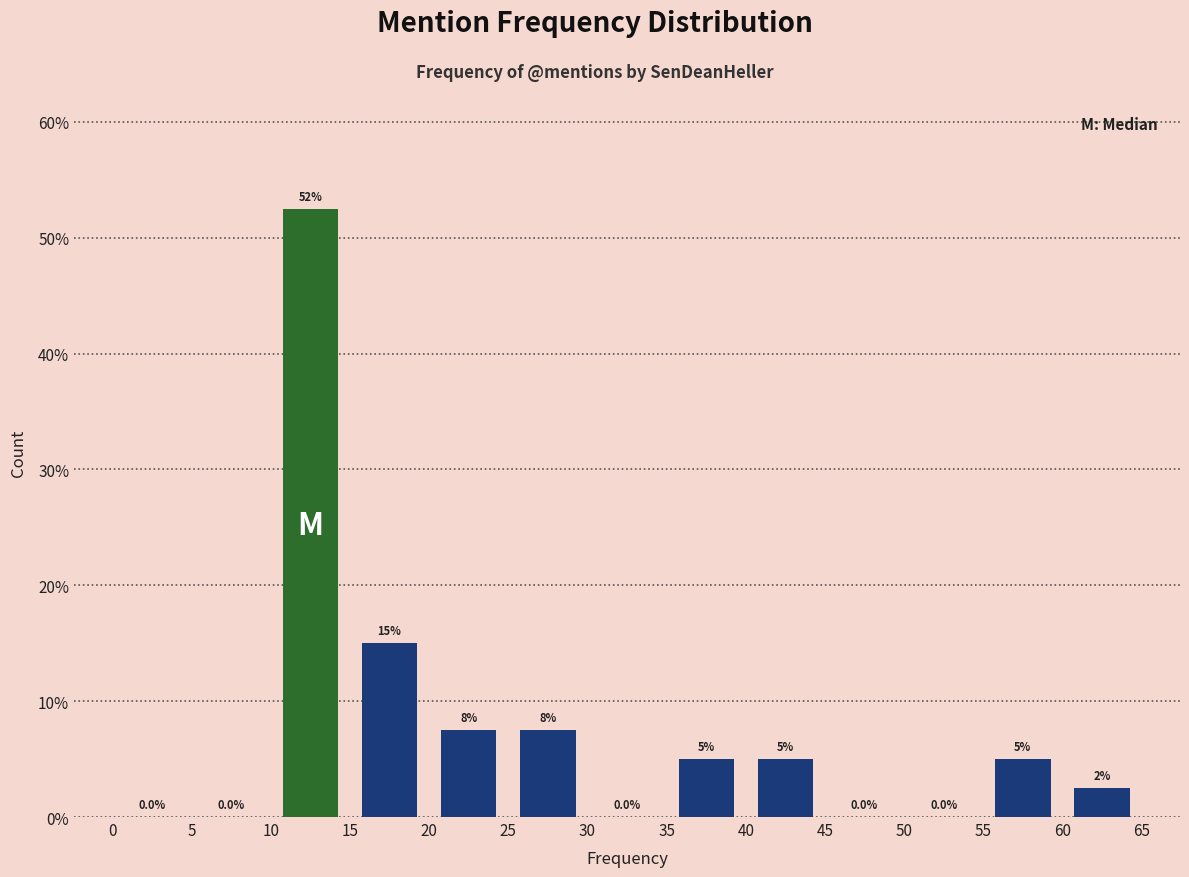

Which range on the x-axis has the tallest bar?

10 to 15